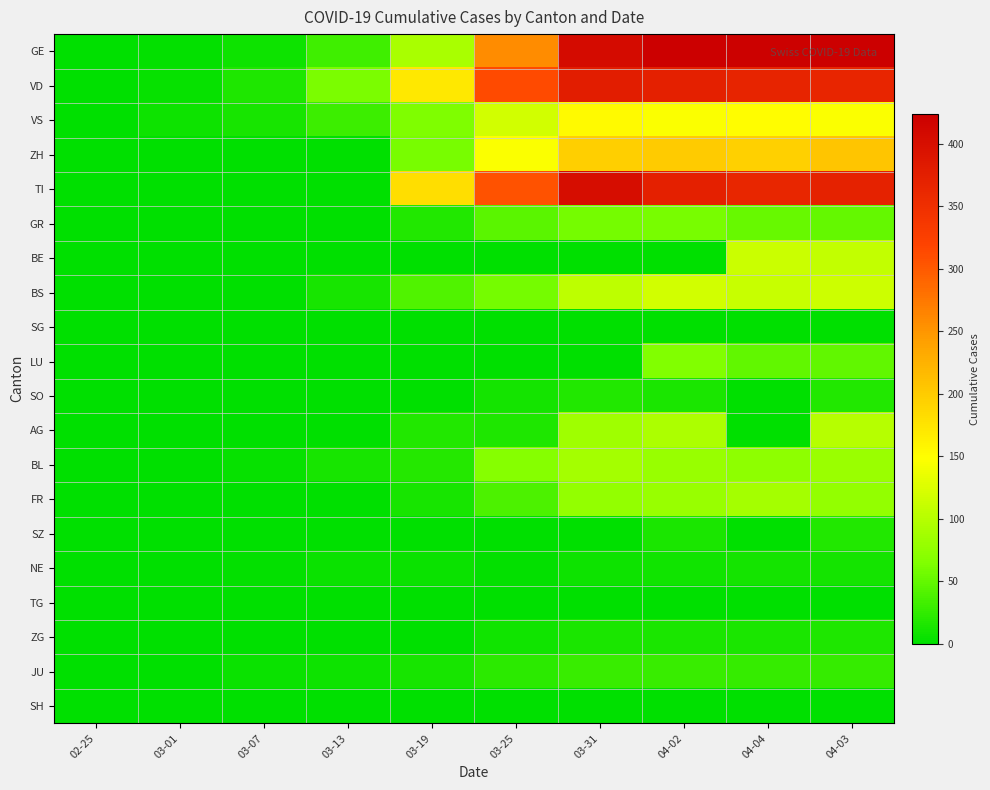

At how many categories does at least one series exceed 203?

5